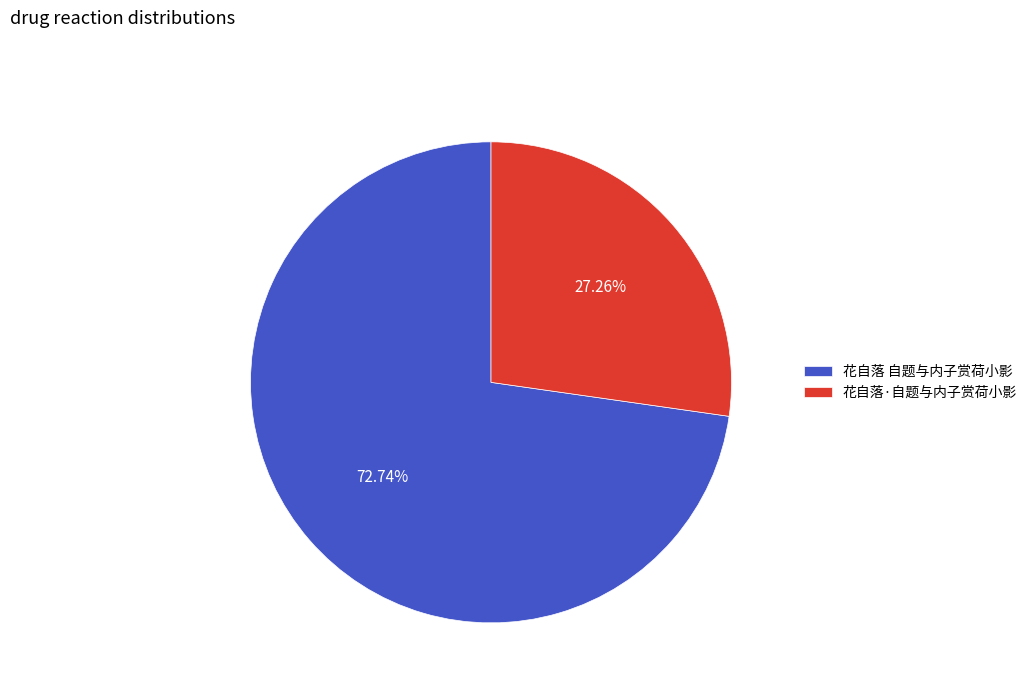

To the nearest percent, what is the average slice percentage?

50%